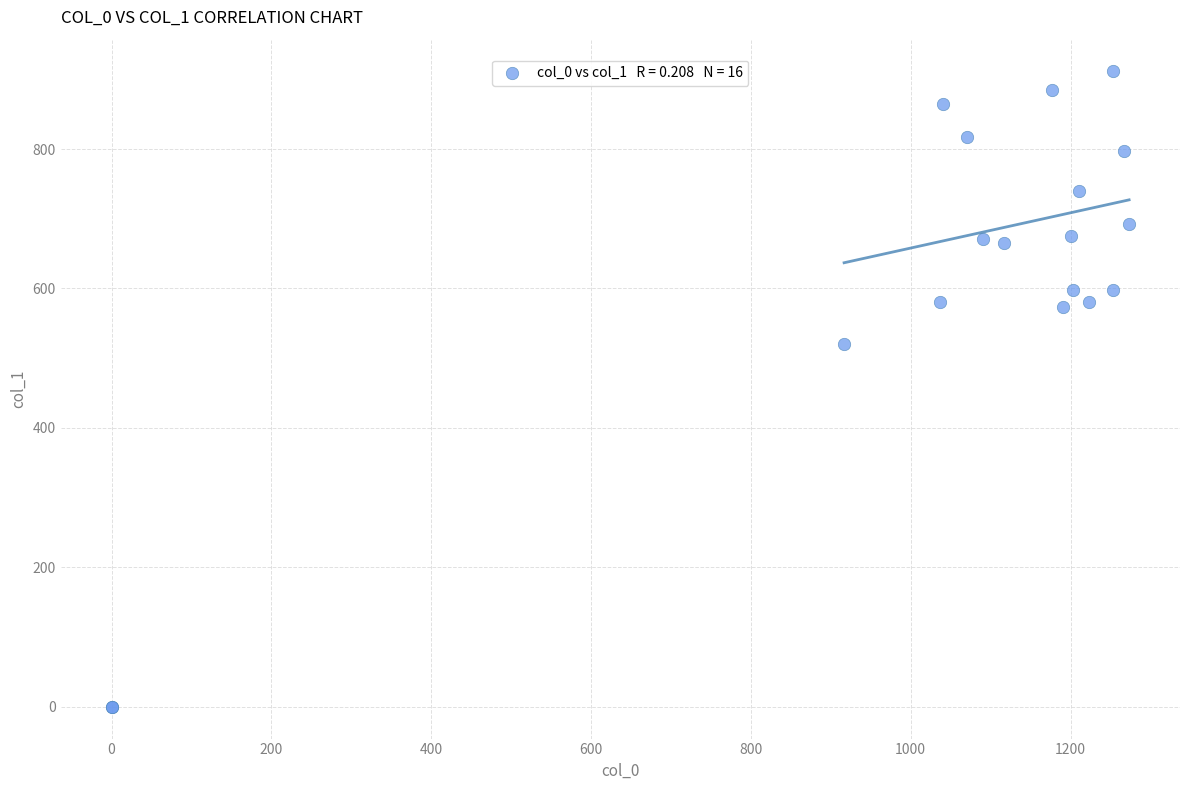

What Y value in the scatter plot is closest to 455?

519.8